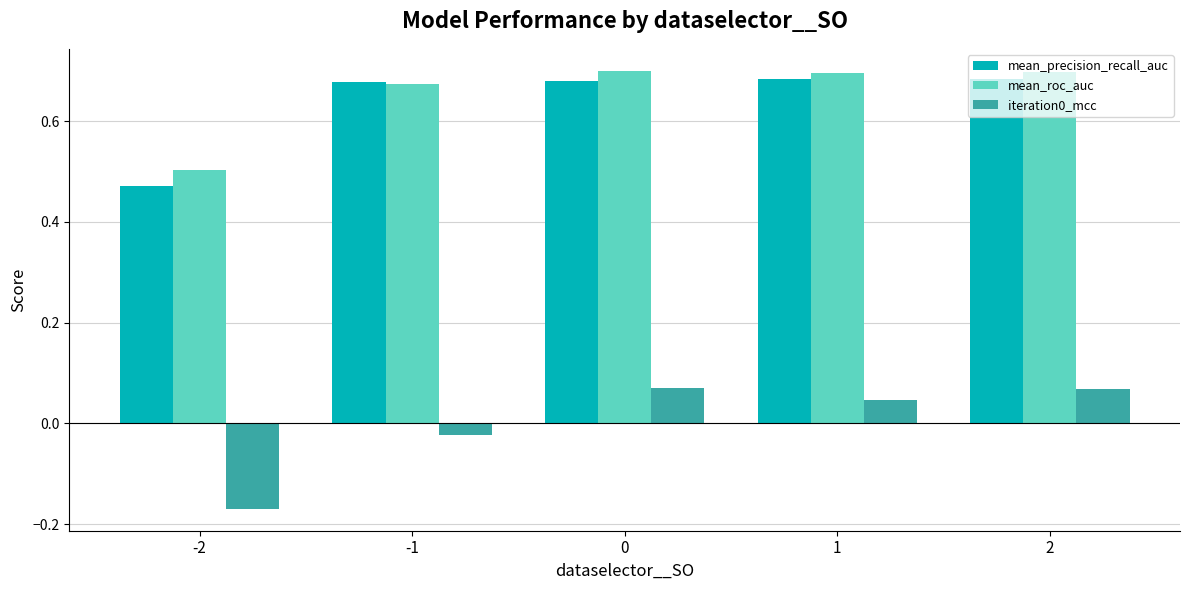

How many groups of bars are there?

5